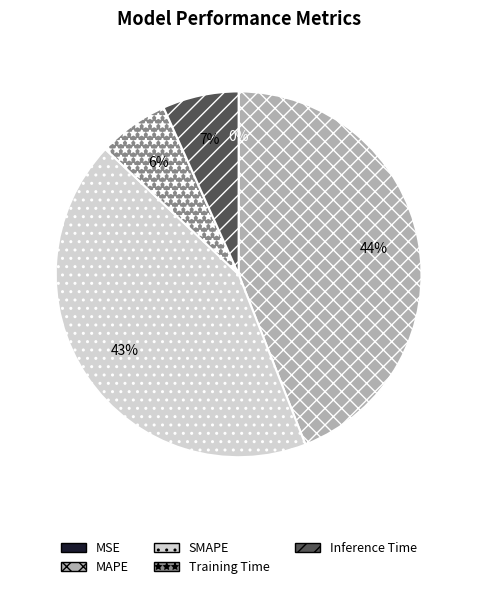

Does MAPE account for over 50% of the chart?

No